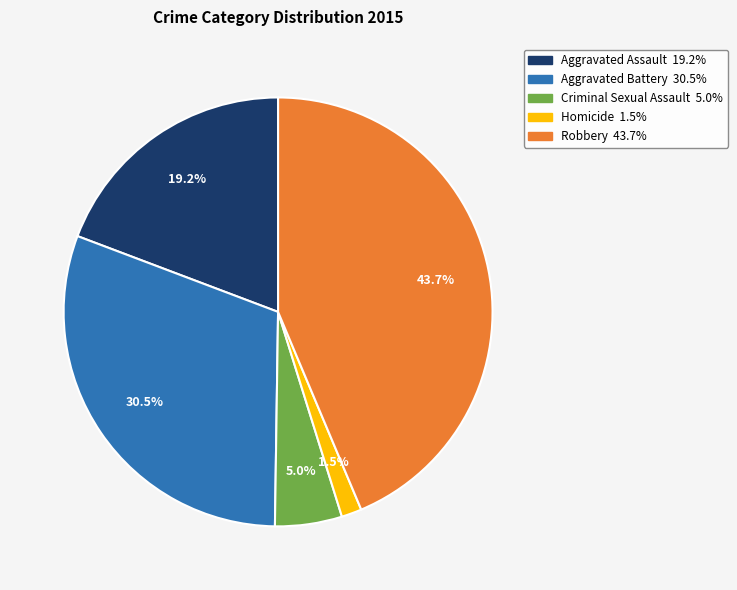

The Criminal Sexual Assault slice represents 5% of the pie. True or false?

True